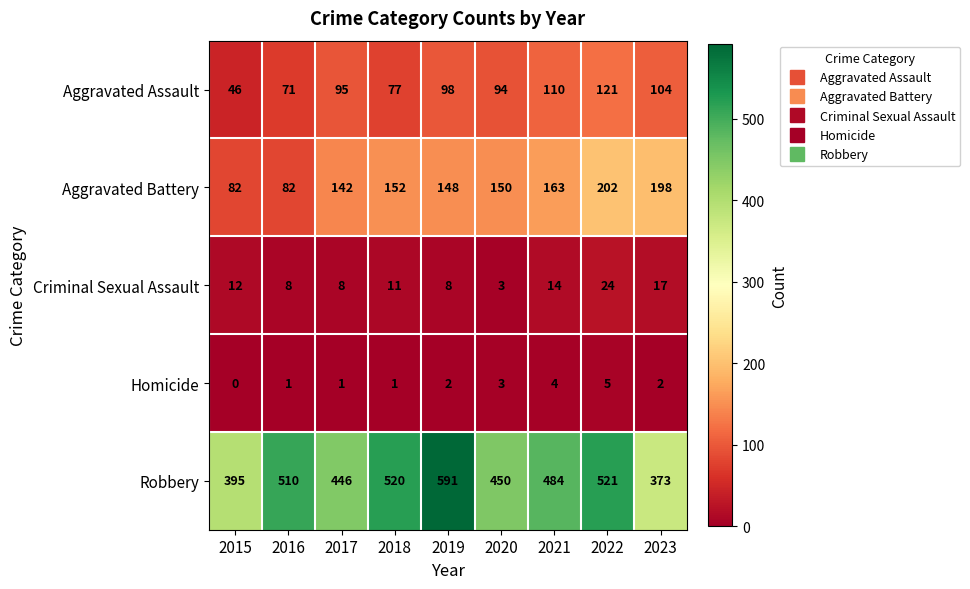

What is the difference between the highest and lowest values at 2020?

447